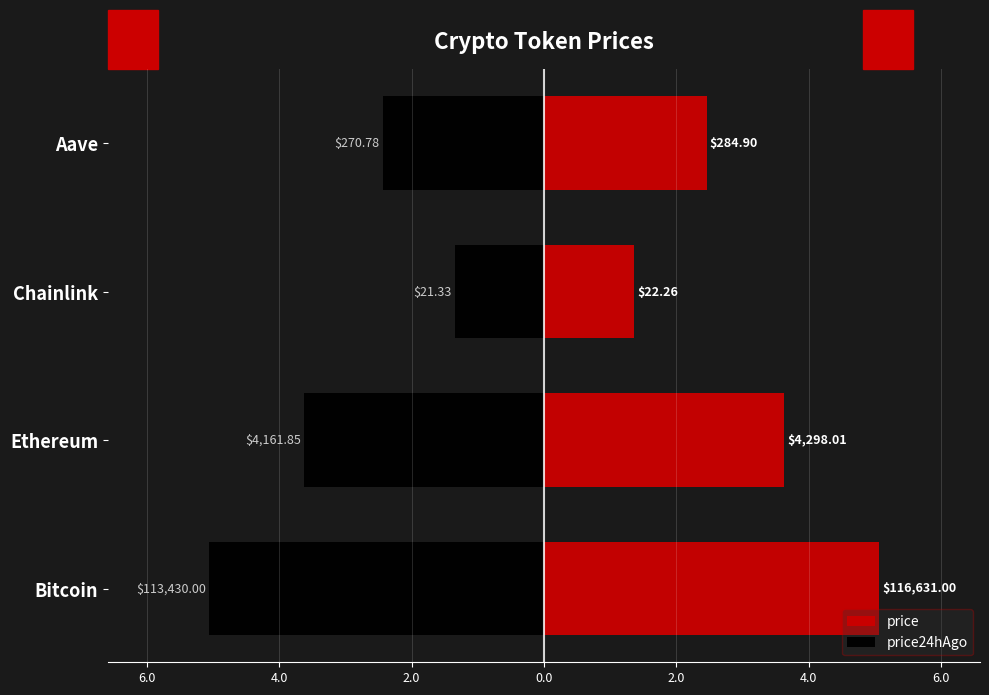

Reading right to left, what are all the values shown in this chart?

price: 2.5	1.4	3.6	5.1
price24hAgo: -2.4	-1.3	-3.6	-5.1